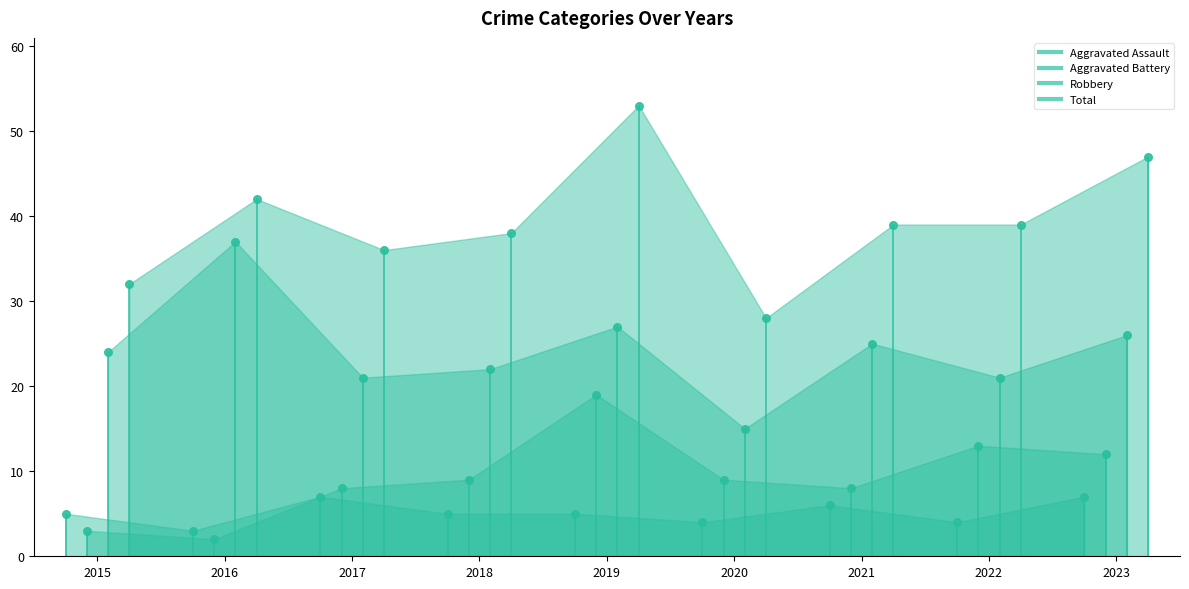

Which series has the largest total across all categories?

Total